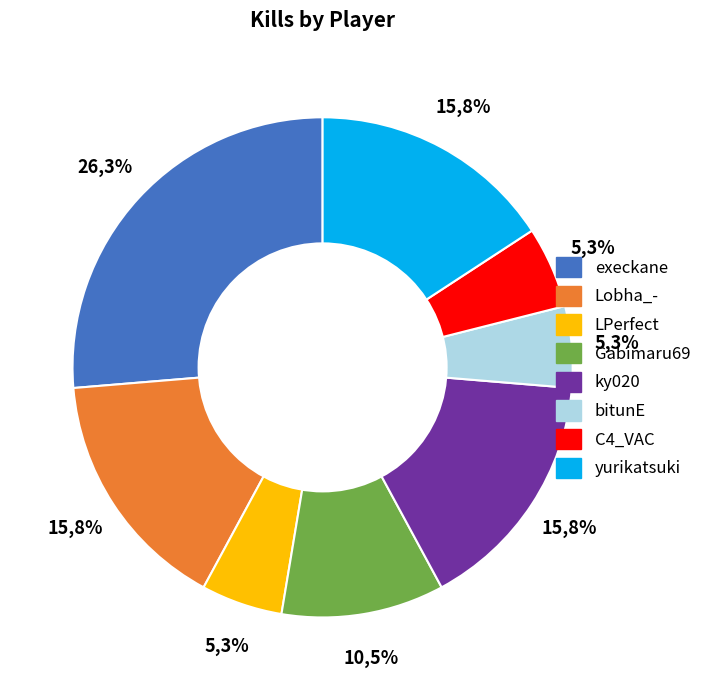

Approximately how many times larger is the value at Gabimaru69 compared to bitunE?

2.0